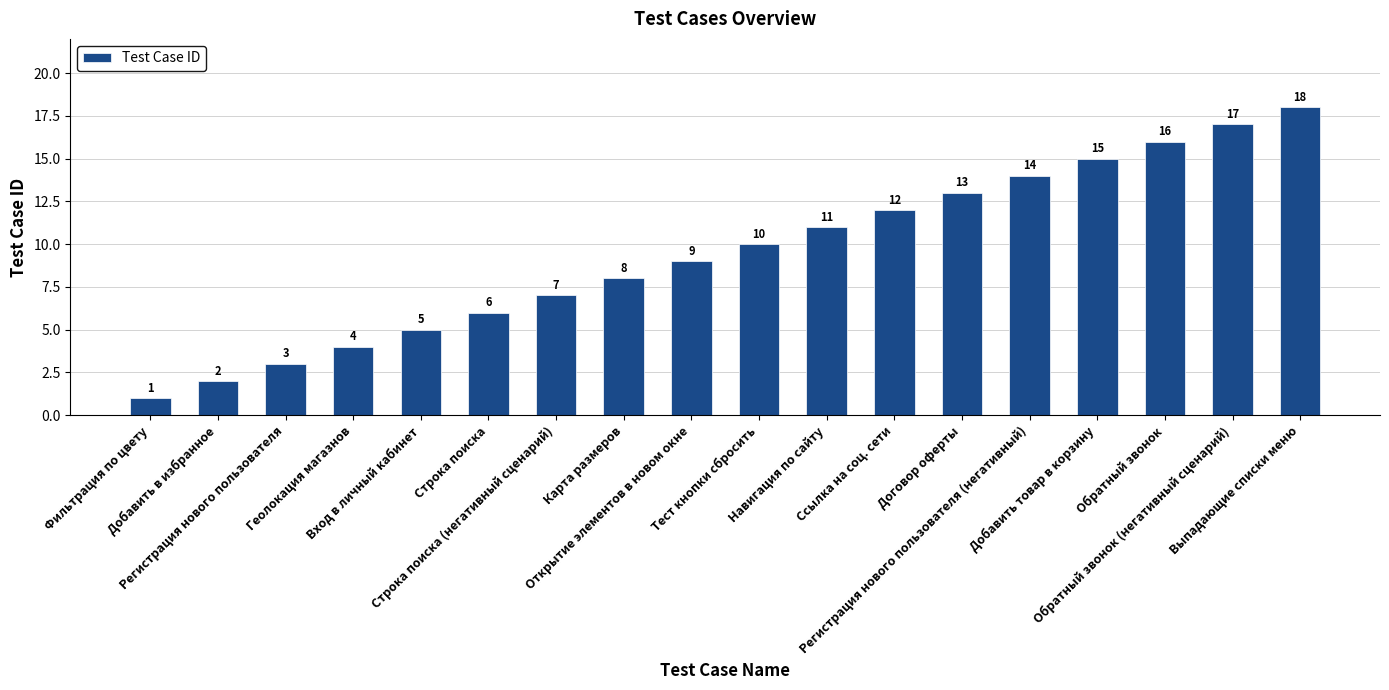

Rank the categories by value from lowest to highest.

Фильтрация по цвету, Добавить в избранное, Регистрация нового пользователя, Геолокация магазнов, Вход в личный кабинет, Строка поиска, Строка поиска (негативный сценарий), Карта размеров, Открытие элементов в новом окне, Тест кнопки сбросить, Навигация по сайту, Ссылка на соц. сети, Договор оферты, Регистрация нового пользователя (негативный), Добавить товар в корзину, Обратный звонок, Обратный звонок (негативный сценарий), Выпадающие списки меню